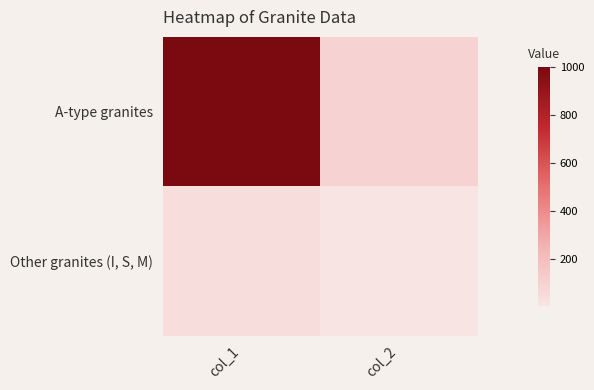

What is the total value across all series at col_2?

107